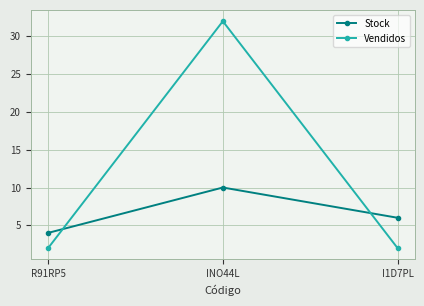

How many lines are shown in the chart?

2